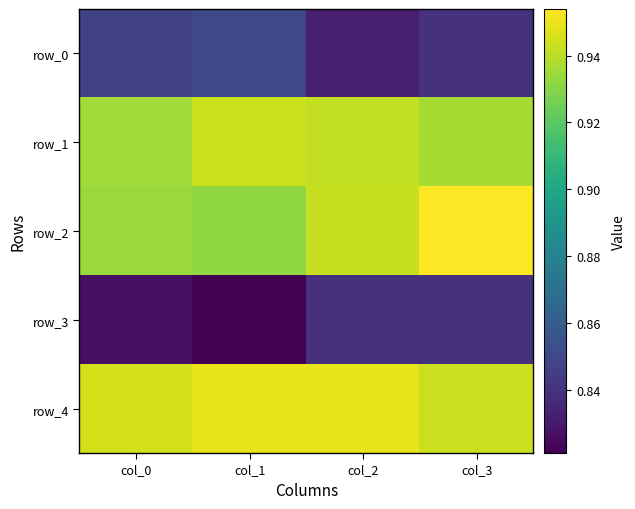

What value does the row_1 series have at col_1?

0.9